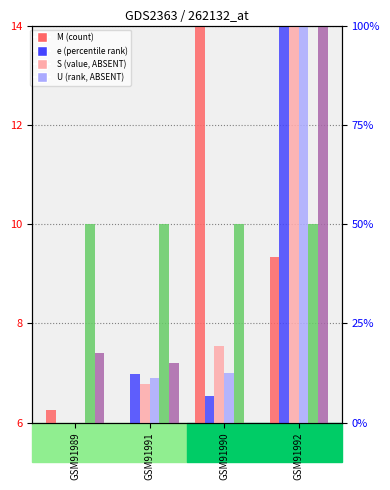

What is the approximate value of O at GSM91989?

10.0